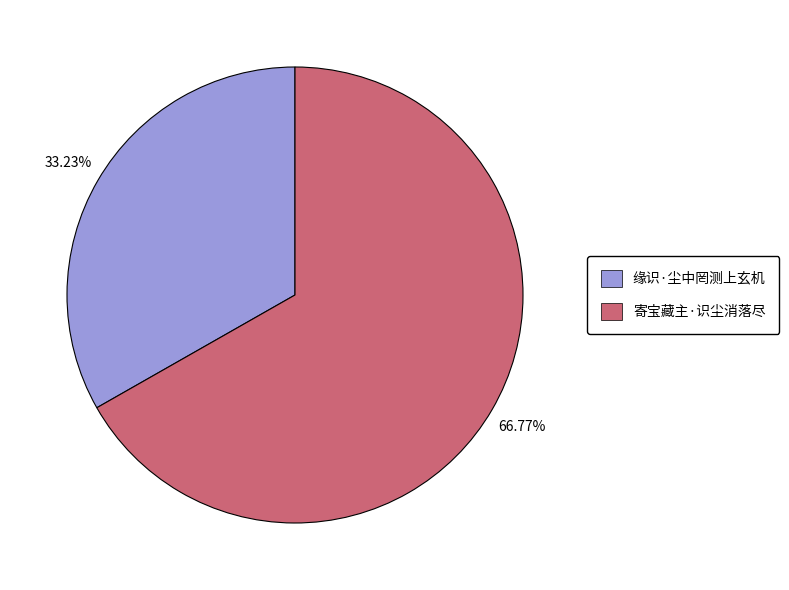

Between 寄宝藏主·识尘消落尽 and 缘识·尘中罔测上玄机, which is larger?

寄宝藏主·识尘消落尽